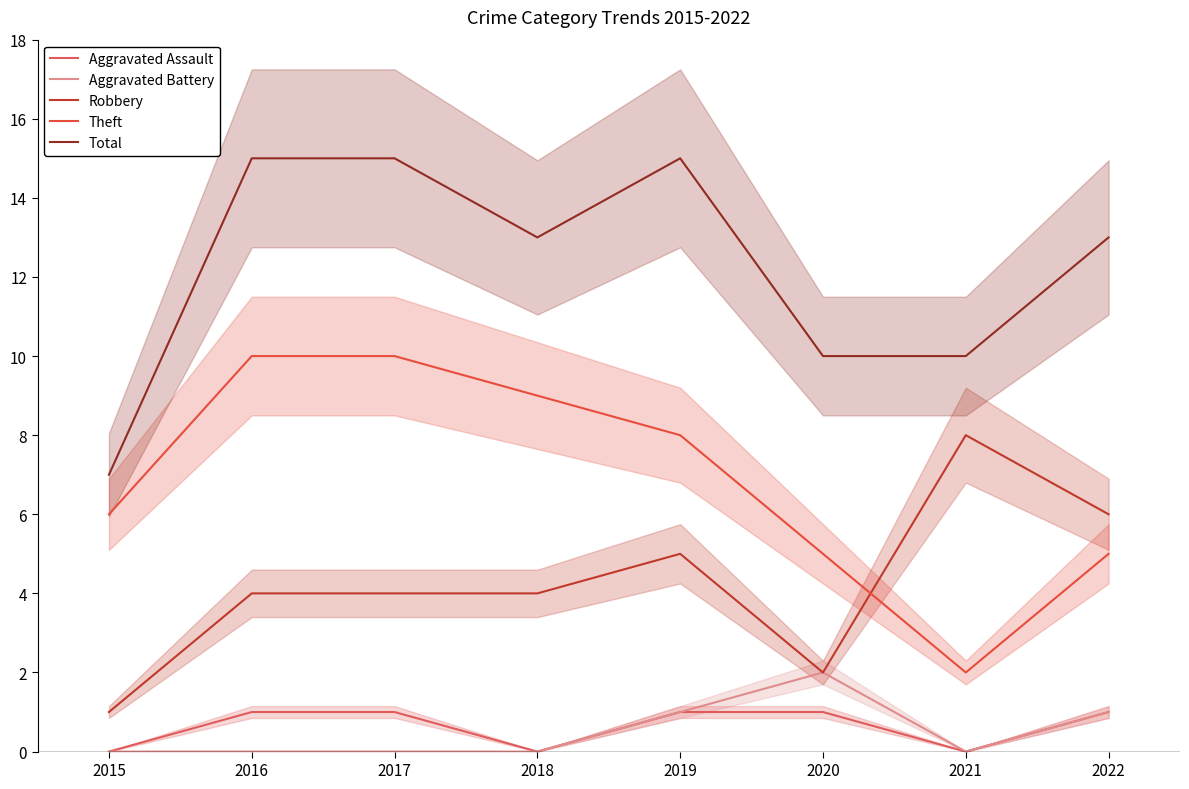

What is the value of the Theft point at the 4th from the left?

9